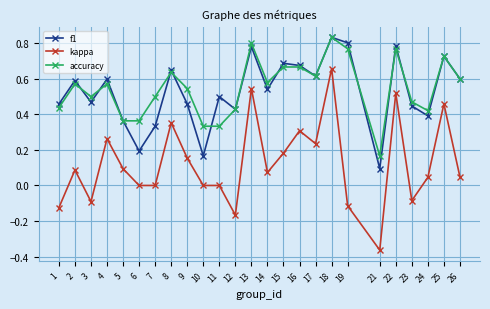

Which series has the largest range (max minus min)?

kappa